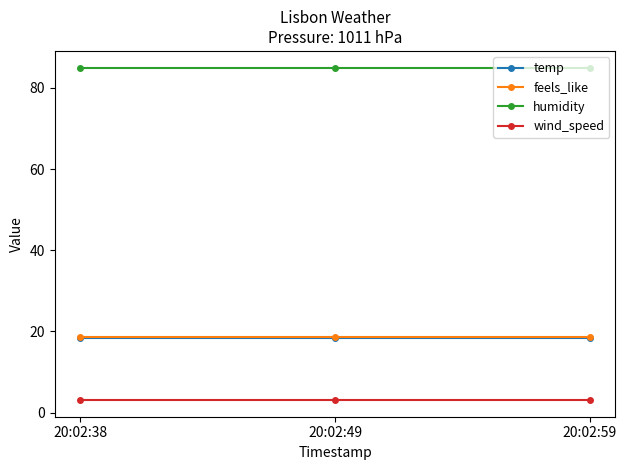

Does the chart have visible grid lines?

No